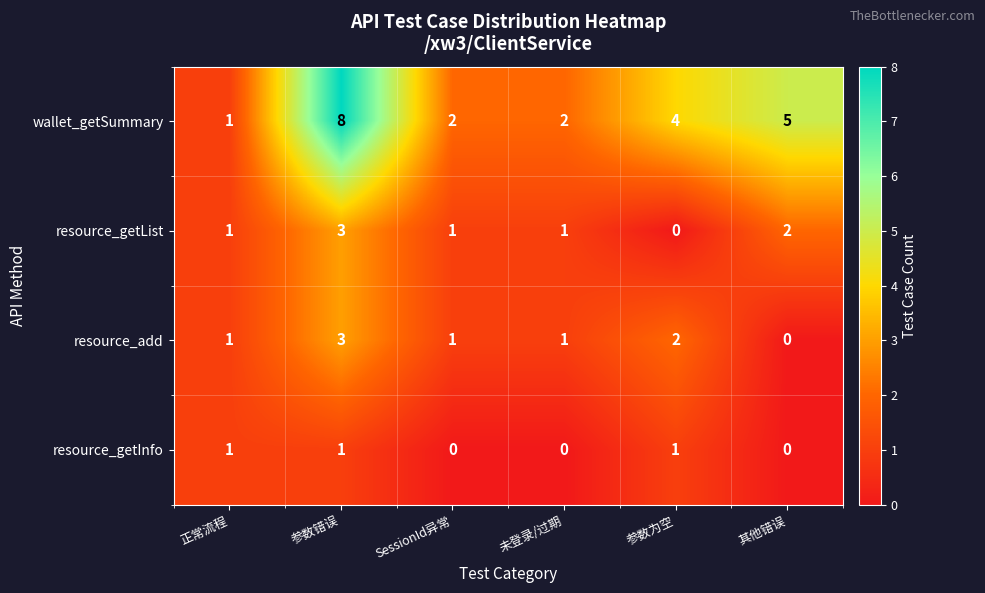

What is the average value of the wallet_getSummary series?

4